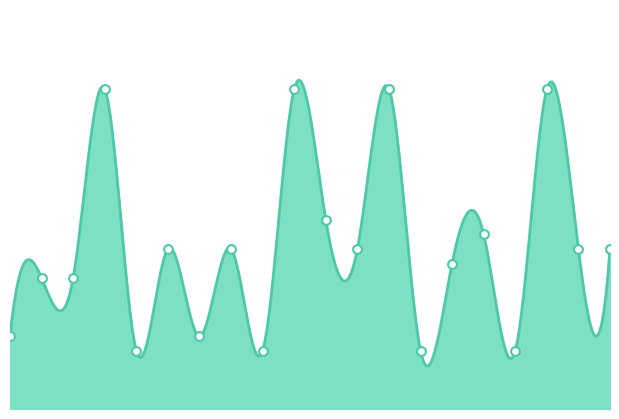

What is the ratio of the value at 1 to the value at 5?

0.6